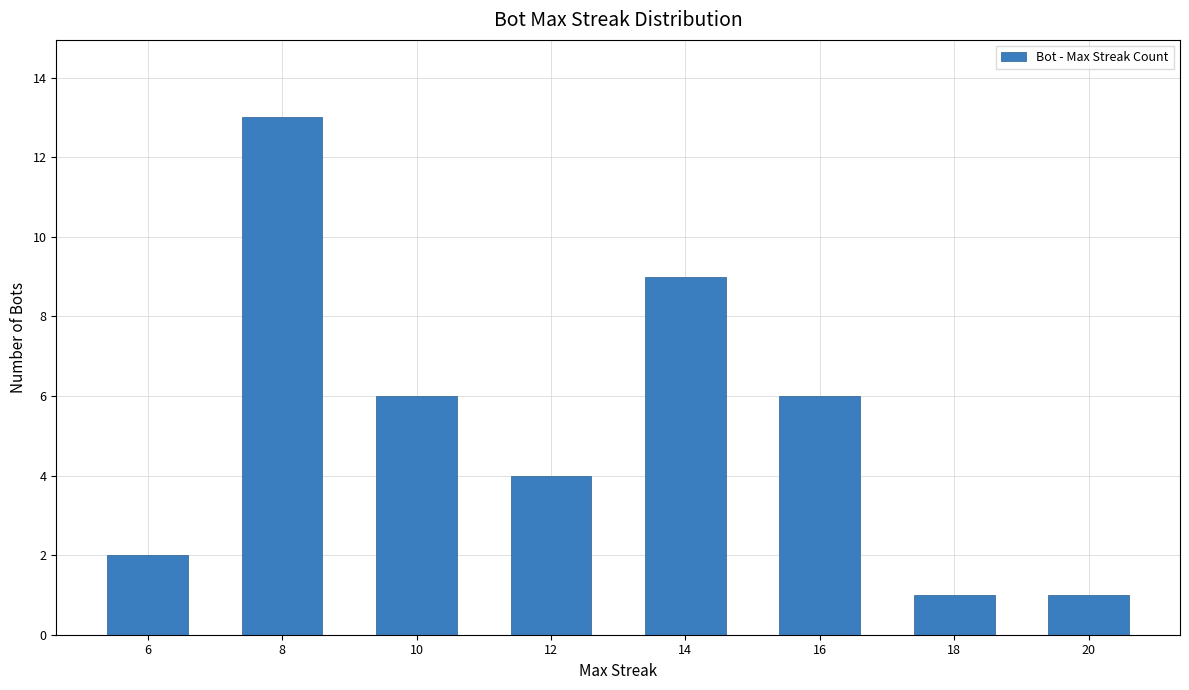

At which category does the chart reach its peak across all series?

8